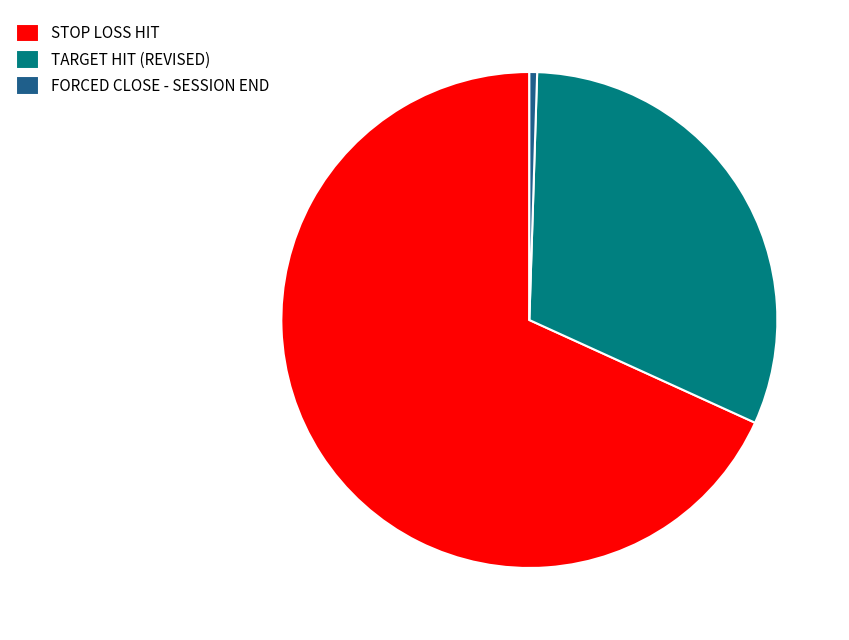

Does any single category account for the majority?

Yes